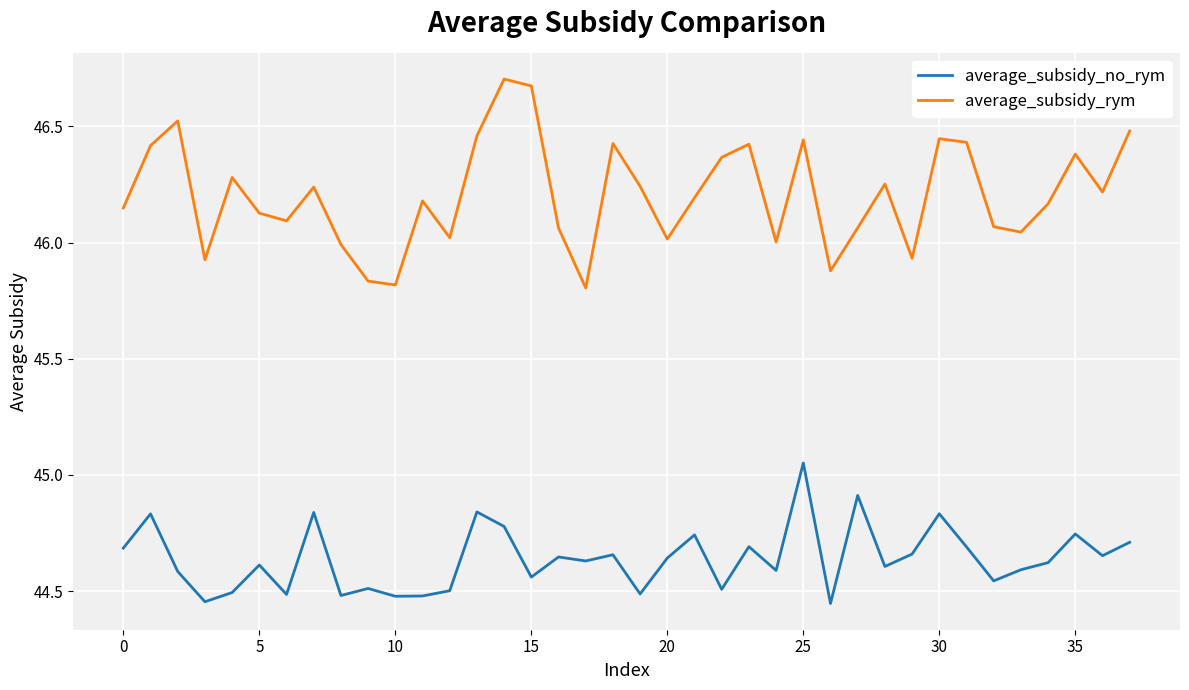

True or false: average_subsidy_no_rym and average_subsidy_rym intersect in this chart.

False